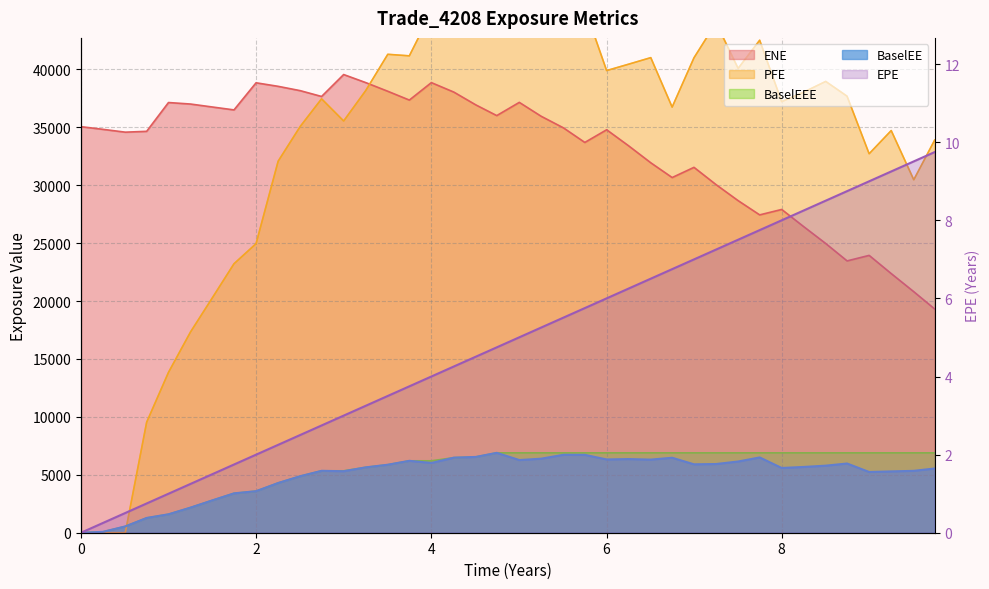

The chart shows a value of 1.7 at 8. True or false?

False